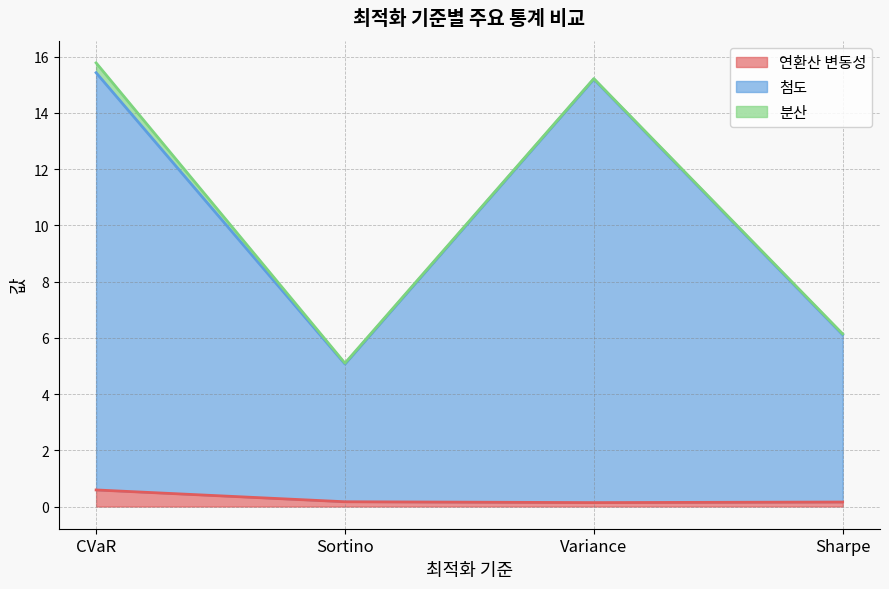

Is it true that 연환산 변동성 equals 0.2 at Sharpe?

True